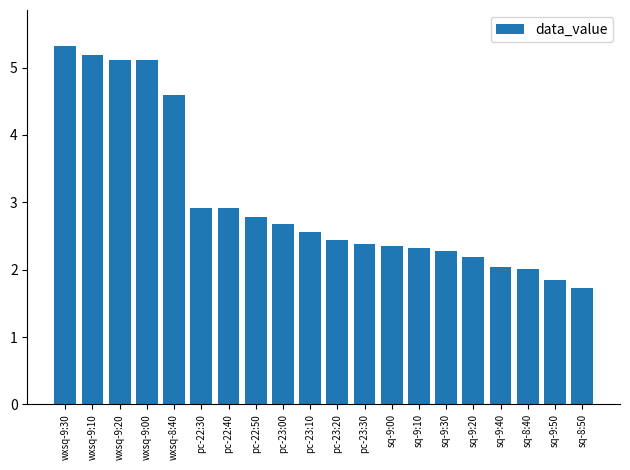

What is the sum of the values at wxsq-9:30 and sq-9:40?

7.4